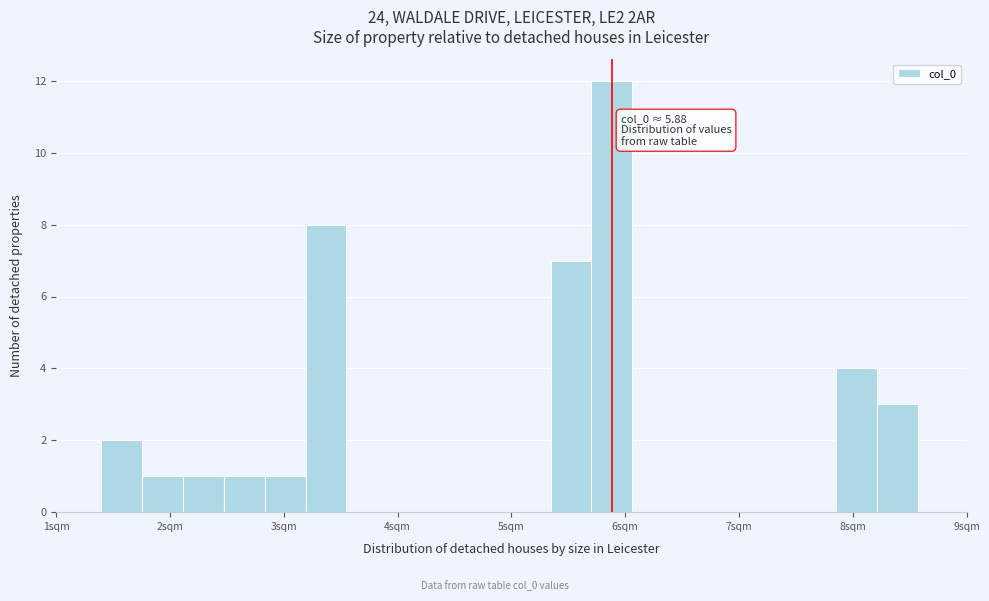

Around what value on the x-axis is the tallest bar? Give the approximate position of its centre, as read against the axis.

5.9